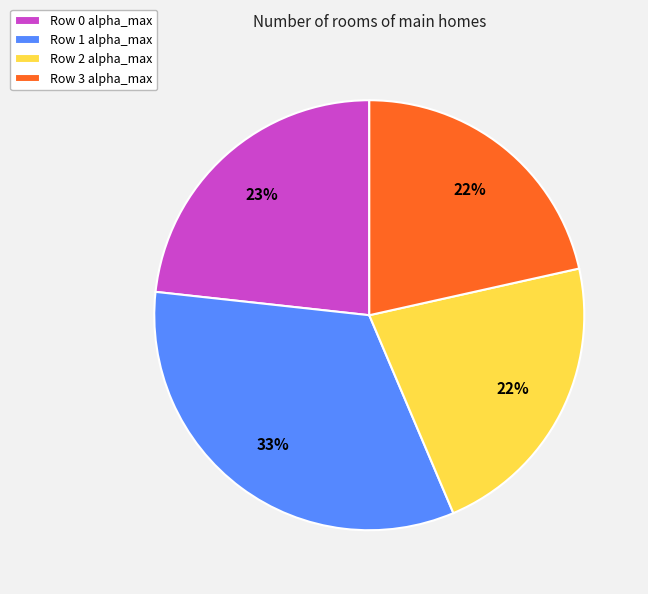

True or false: Row 1 alpha_max accounts for 33% of the total.

True